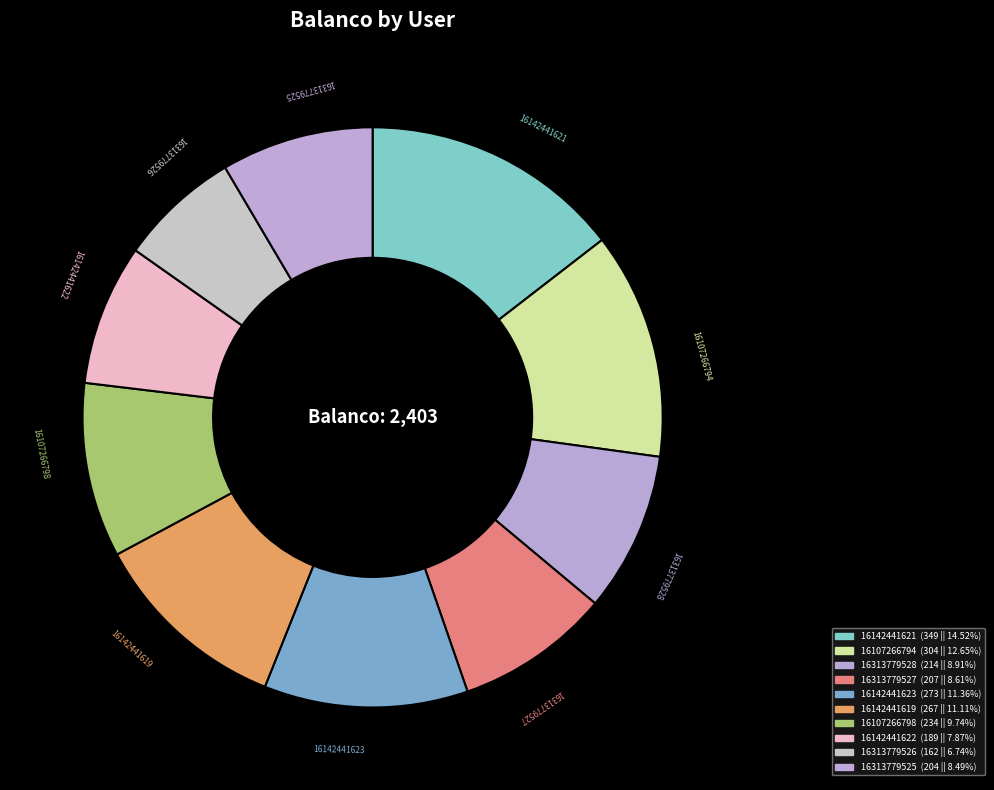

Do 16107266798 and 16142441619 together represent more than half of the pie?

No